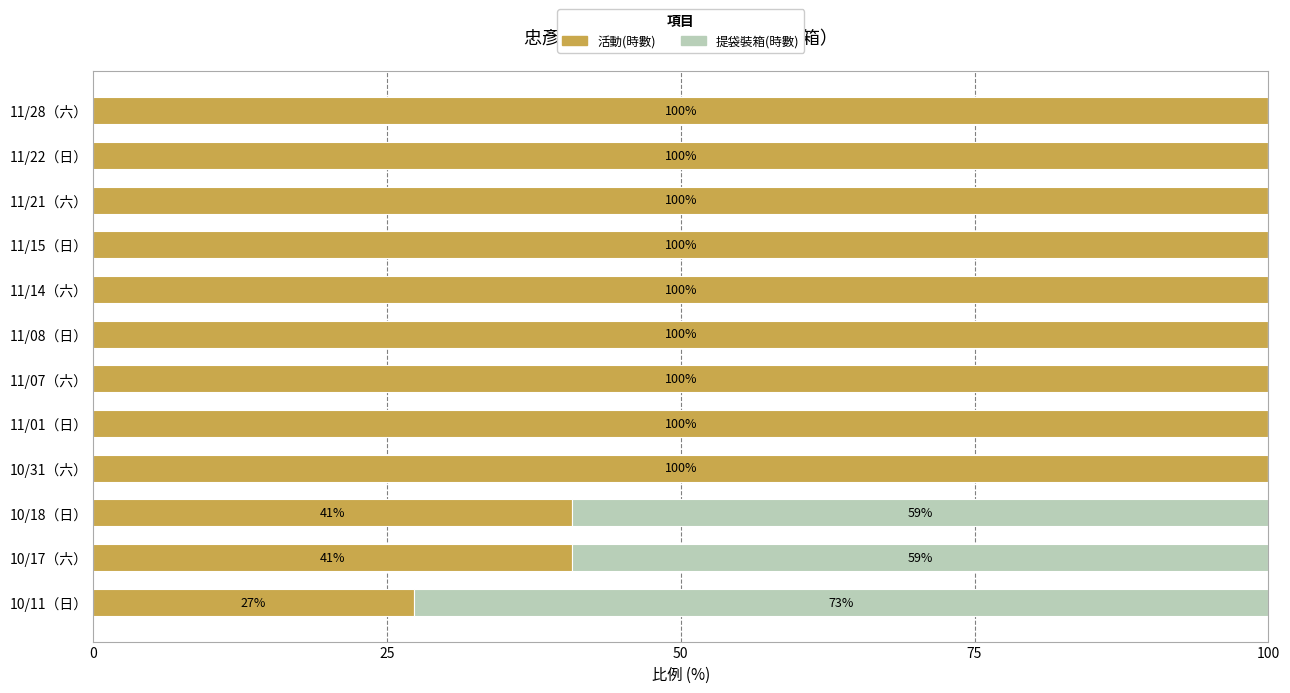

The 活動(時數) series shows 100.0 at 11/15（日）. True or false?

True